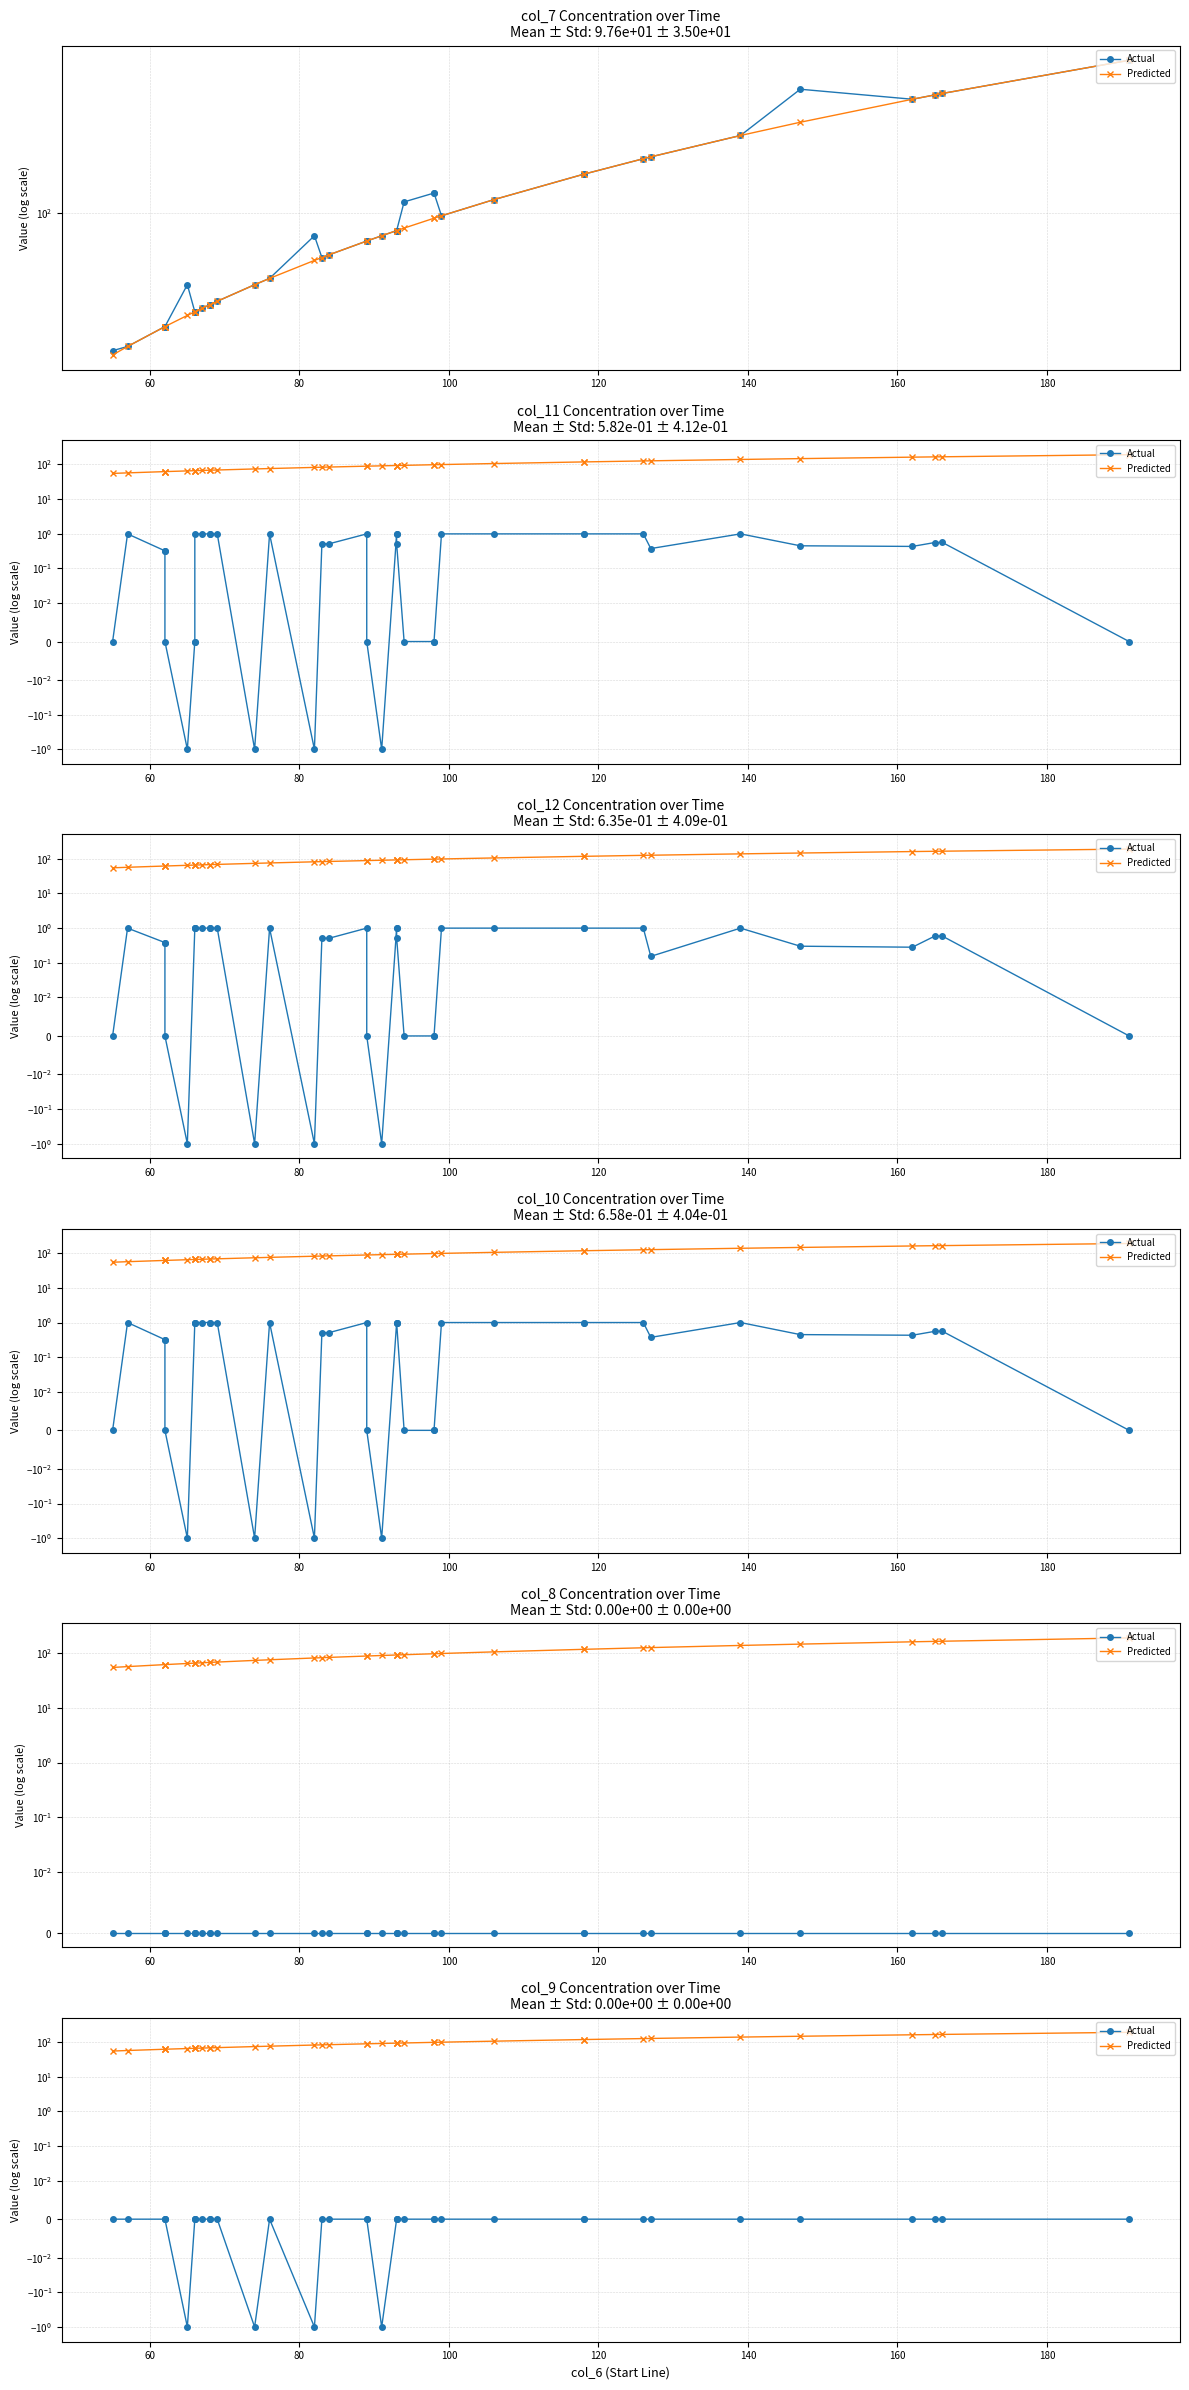

At how many categories does at least one series exceed 78?

24